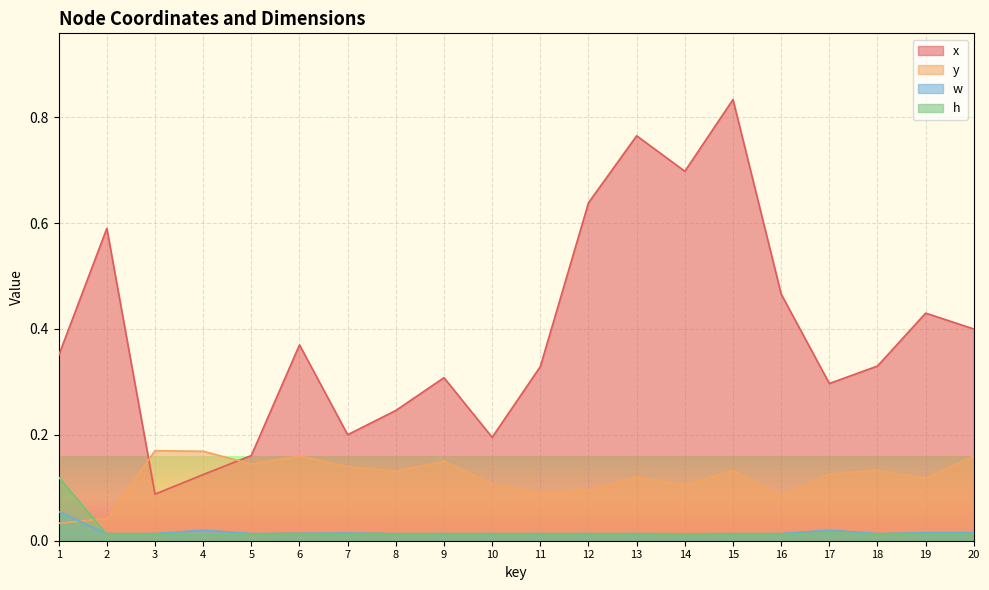

At which category does the chart reach its minimum across all series?

2